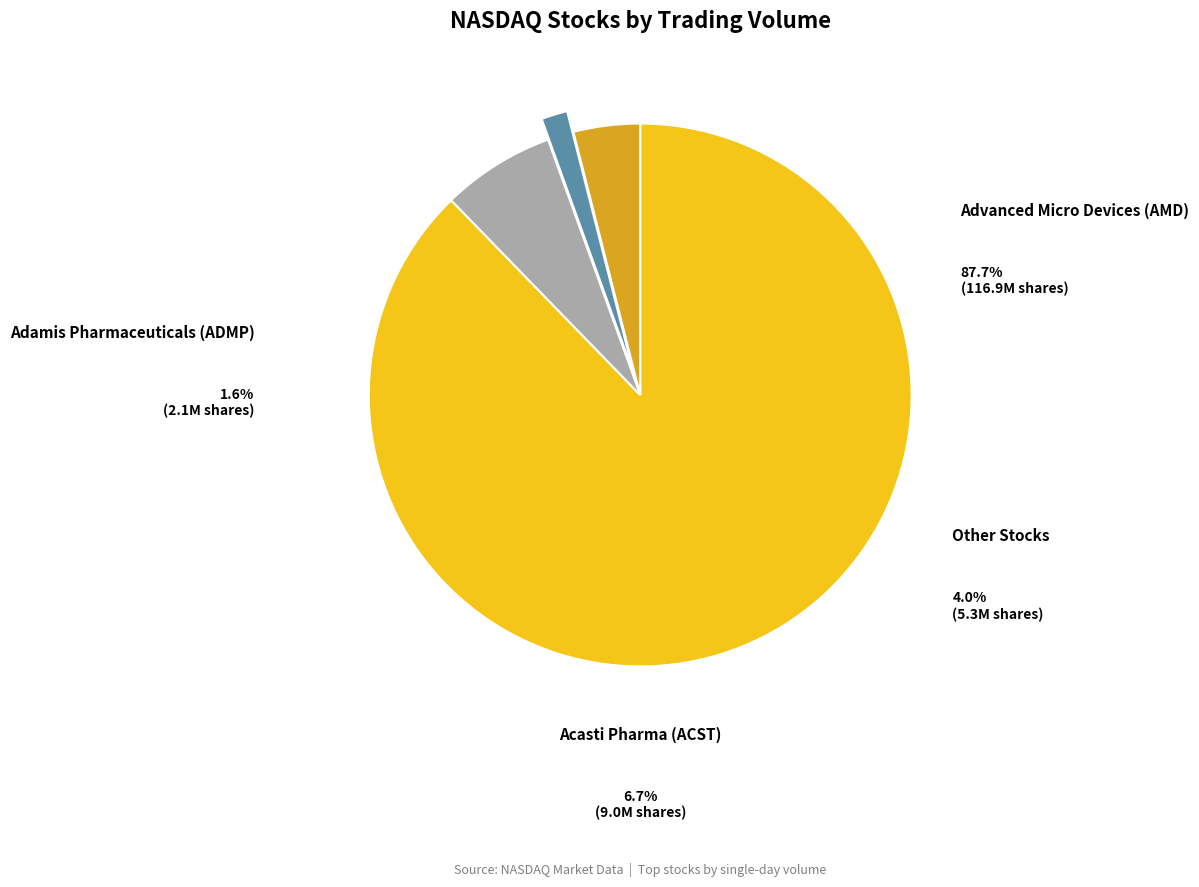

Does Advanced Micro Devices (AMD) account for over 50% of the chart?

Yes